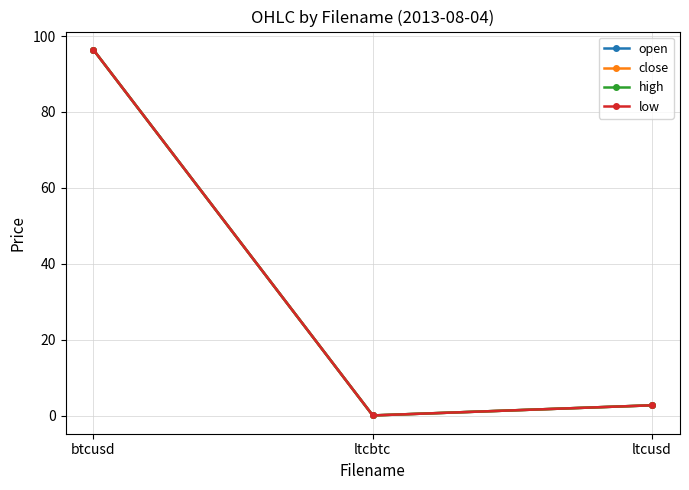

Is this an area chart (filled region under the line)?

No